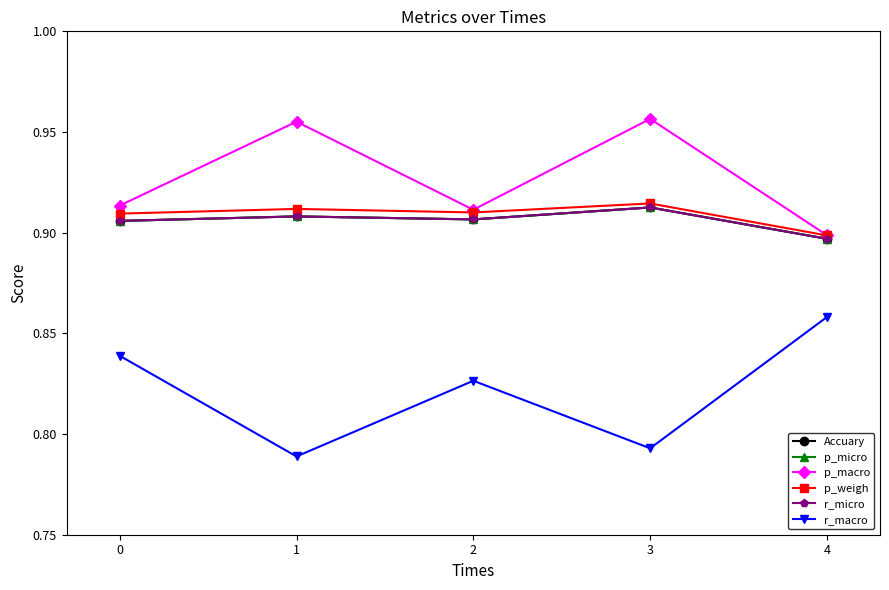

How many interior local valleys does the Accuary series have?

1